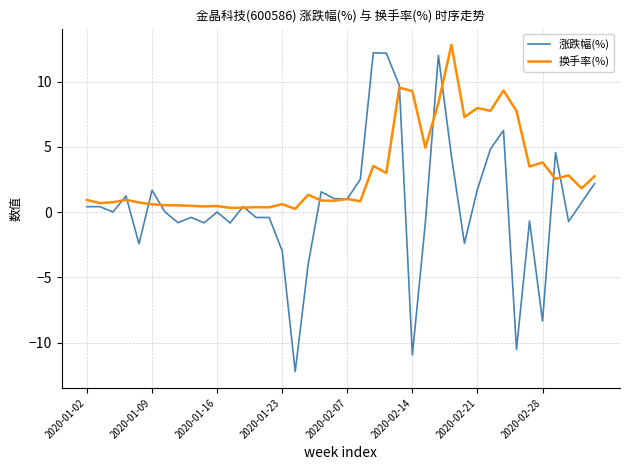

How many lines are shown in the chart?

2